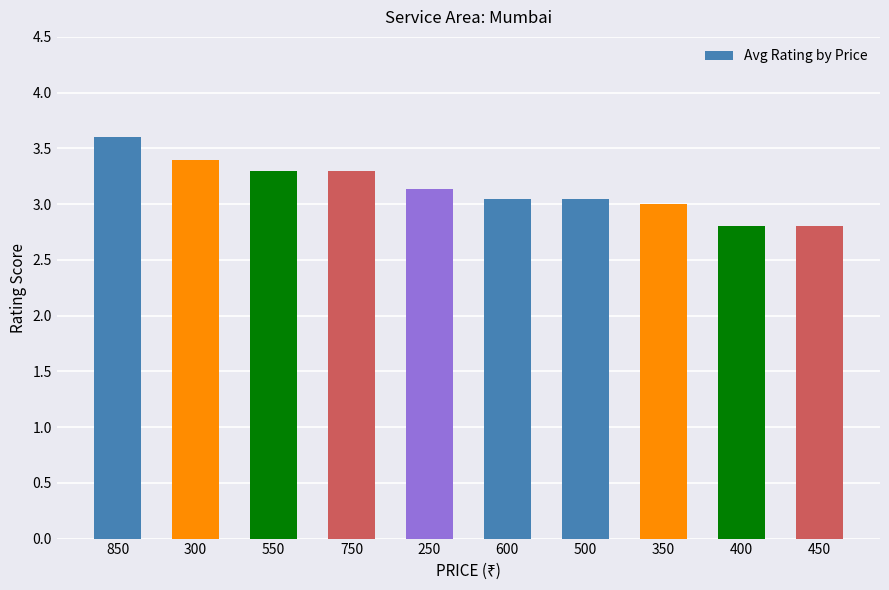

Which category has the highest value across all series?

850